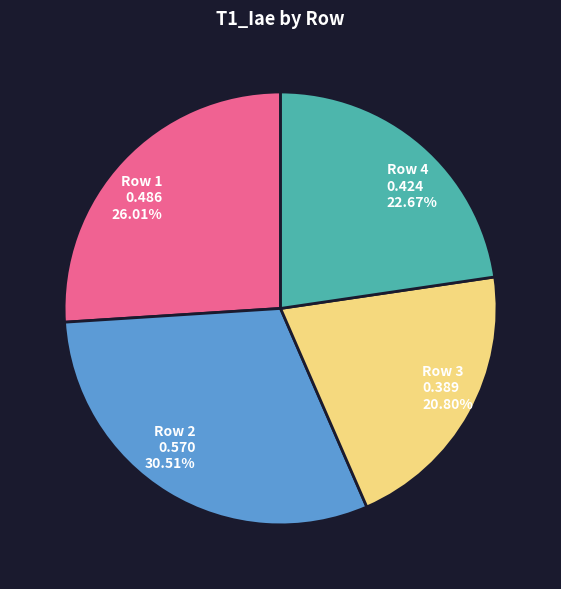

To the nearest percent, what portion does Row 3 represent?

21%